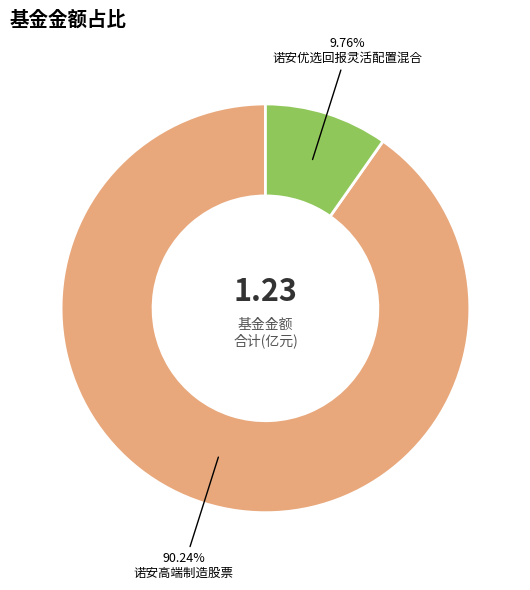

To the nearest percent, what is the average slice percentage?

50%